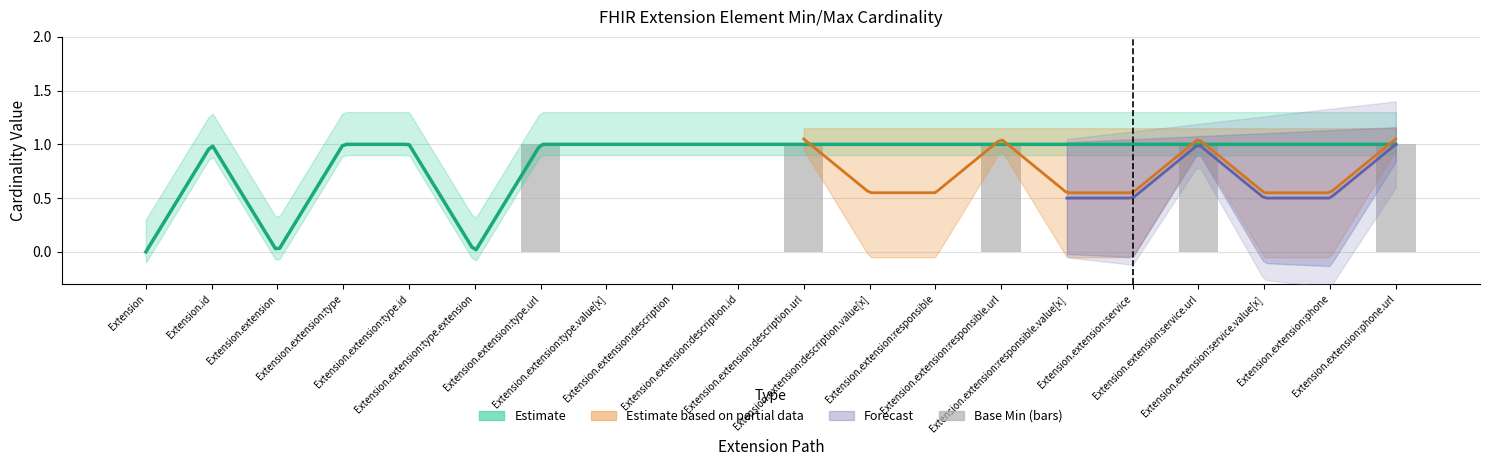

Which has a higher value, Extension.extension:description.url or Extension.extension:responsible?

Extension.extension:description.url